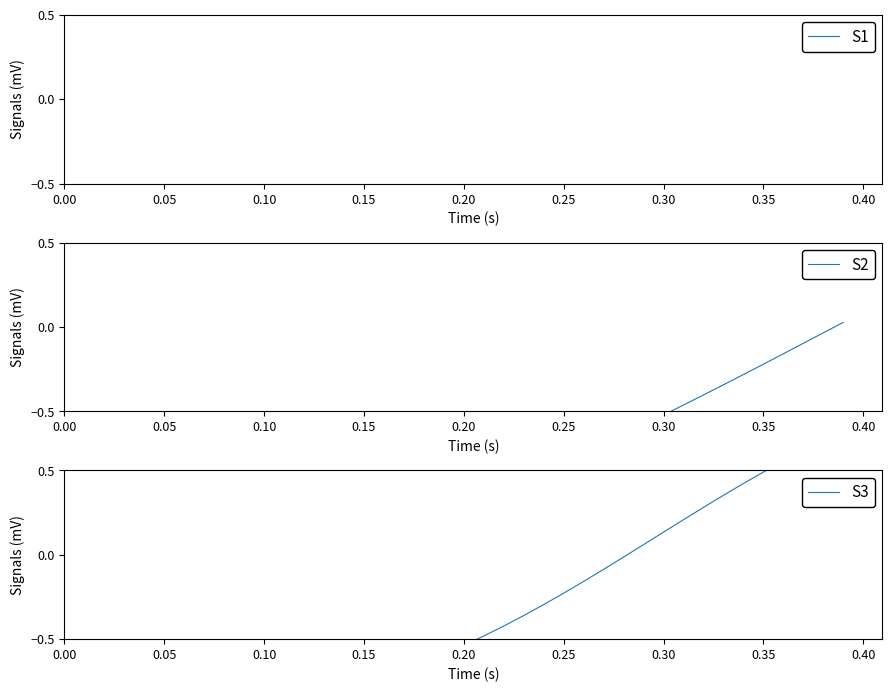

Does the chart have visible grid lines?

No